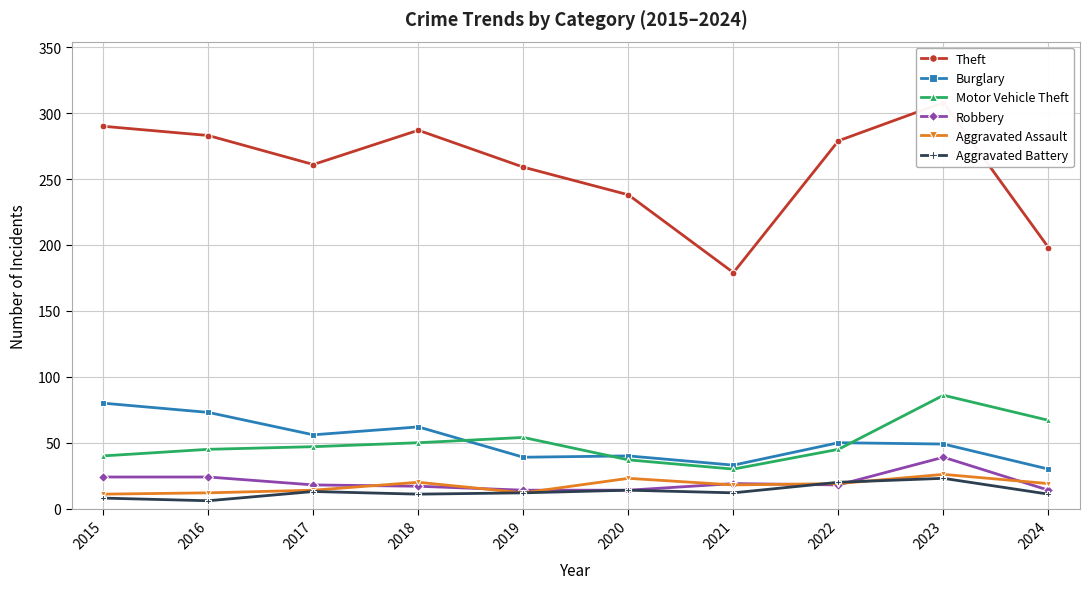

Where is the first local minimum for Burglary?

2017